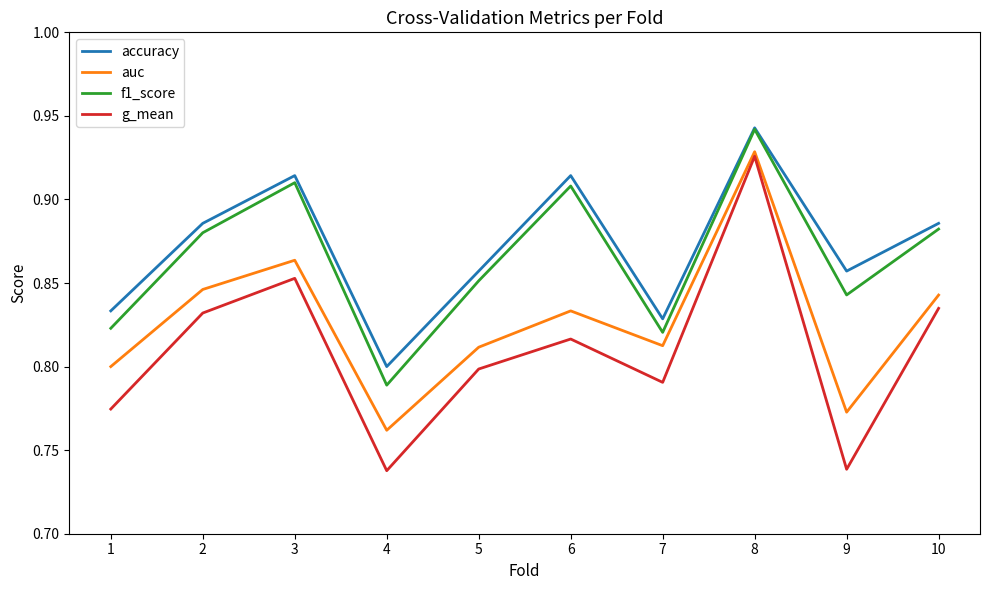

At how many categories does at least one series exceed 0?

10